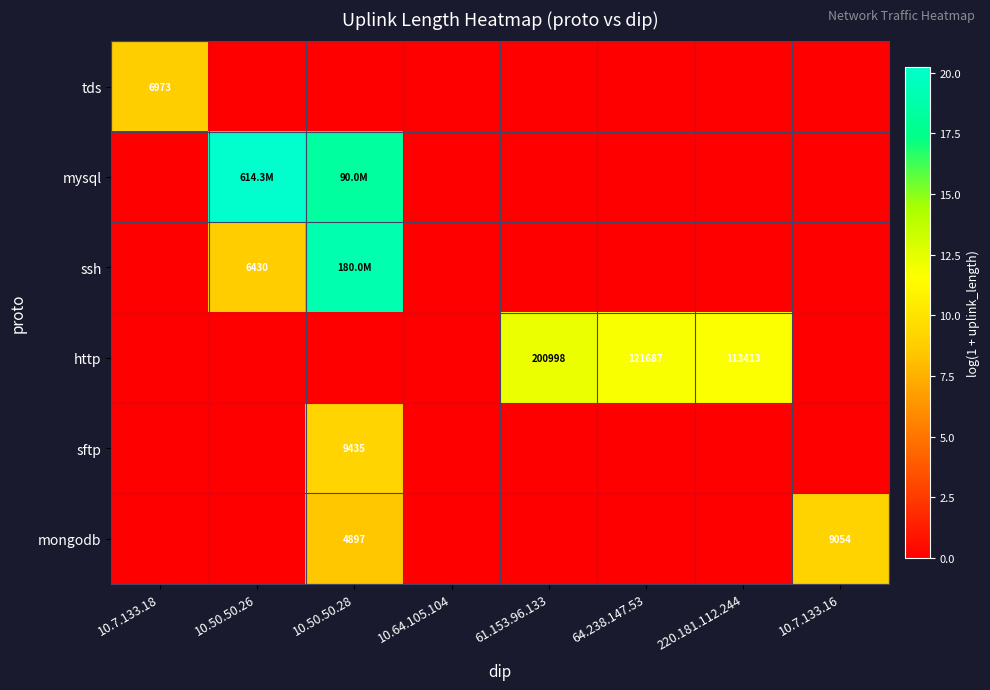

Which series has the largest range (max minus min)?

mysql